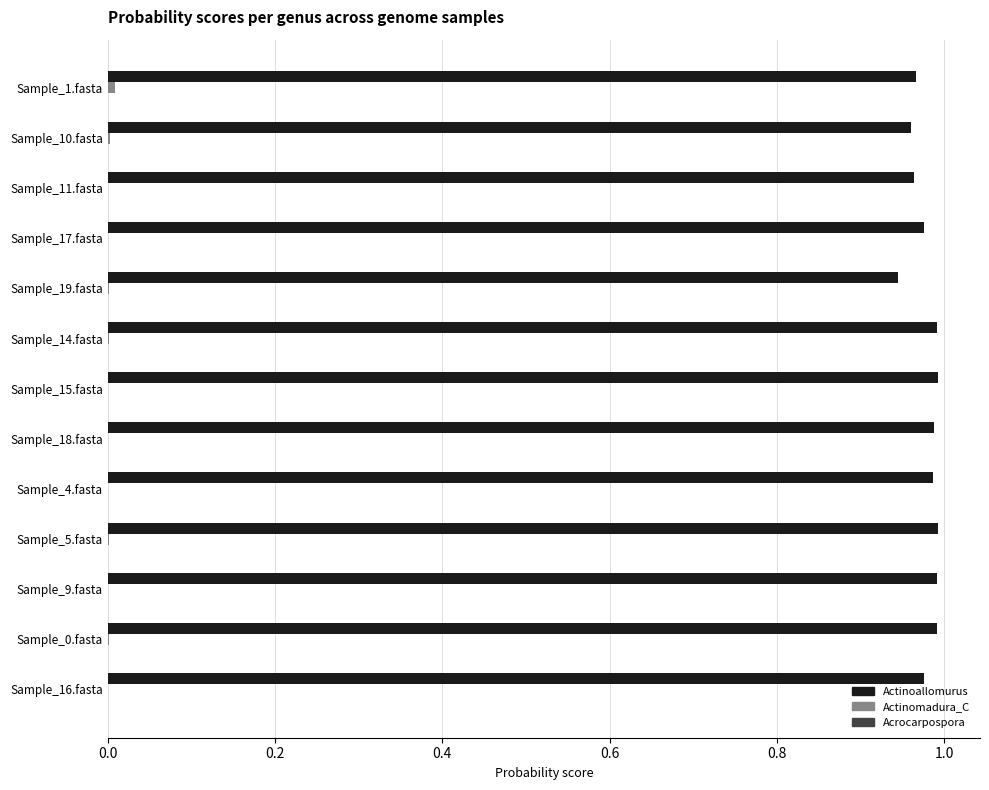

How many series are shown in this chart?

3